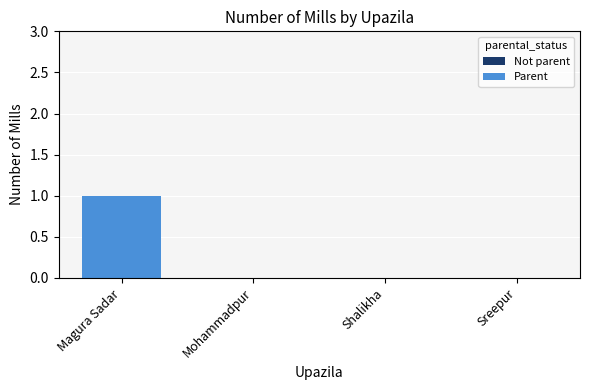

The value at Magura Sadar is 1. True or false?

True